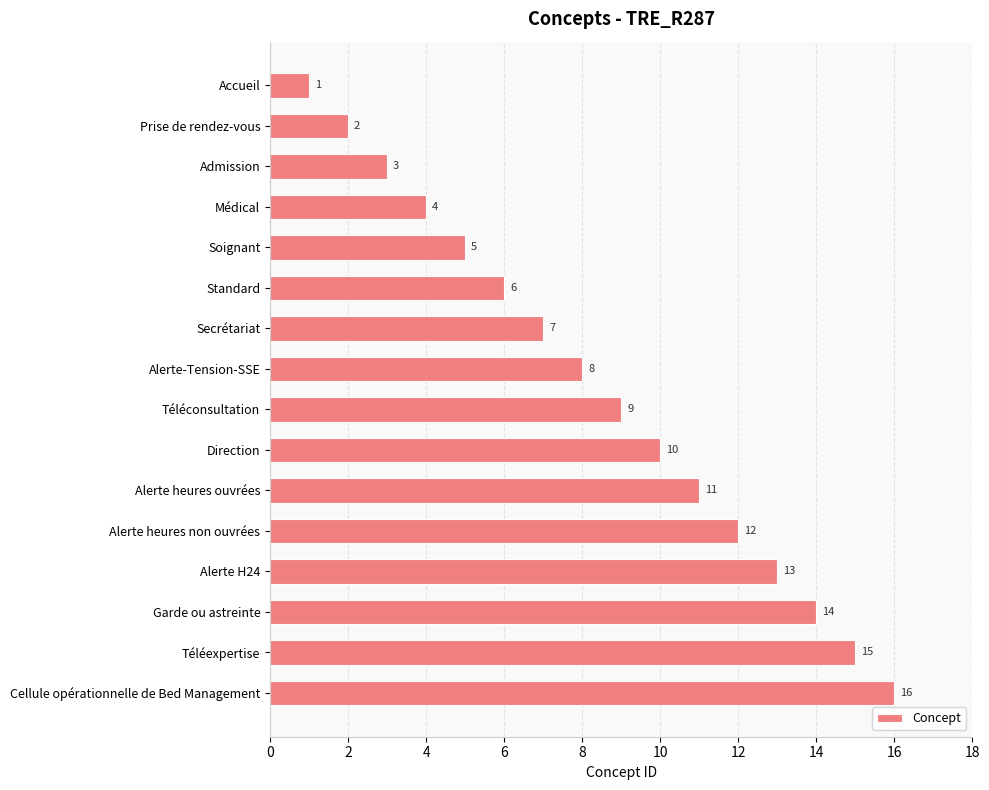

What is the smallest value displayed?

1